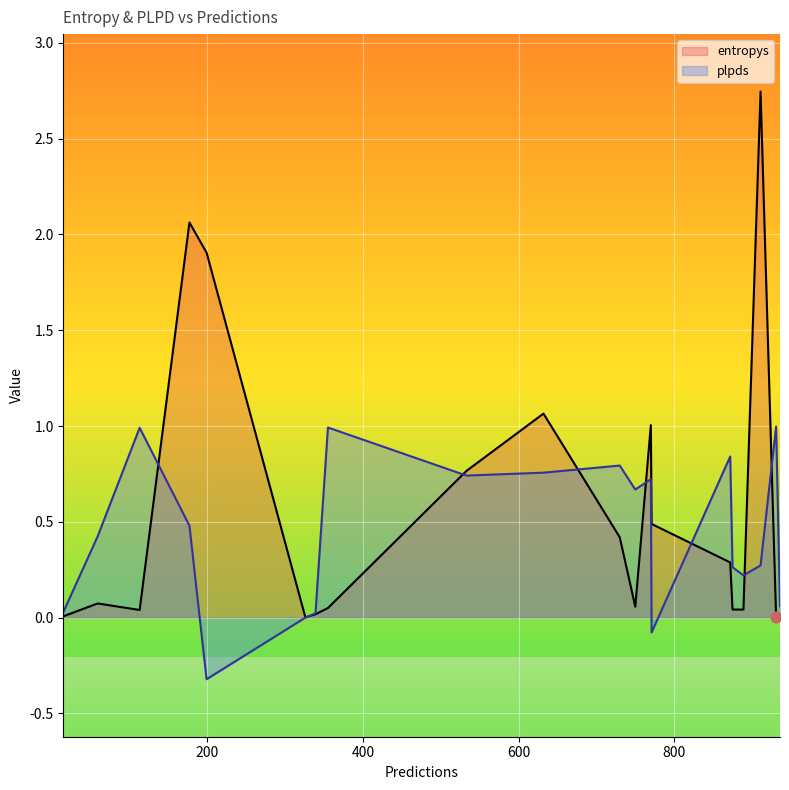

Which series contains the highest Y value?

entropys